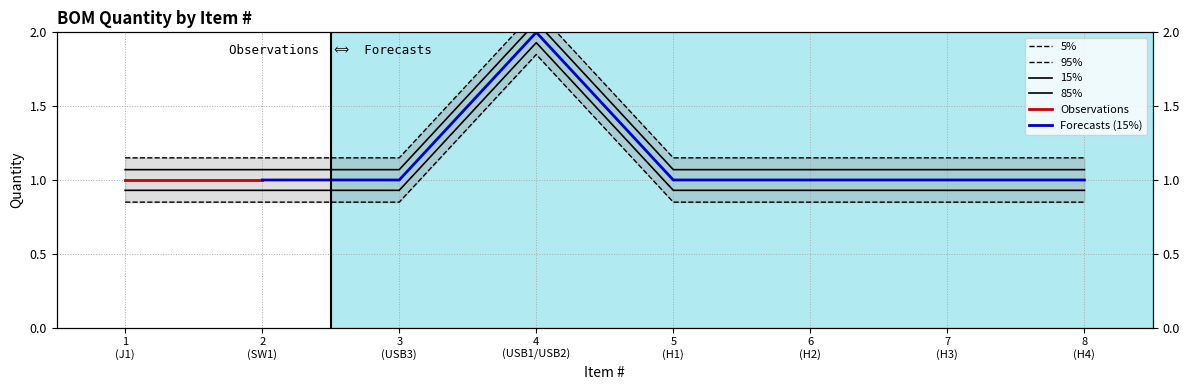

Rank the categories by value from lowest to highest.

1 (J1), 2 (SW1), 3 (USB3), 5 (H1), 6 (H2), 7 (H3), 8 (H4), 4 (USB1/USB2)